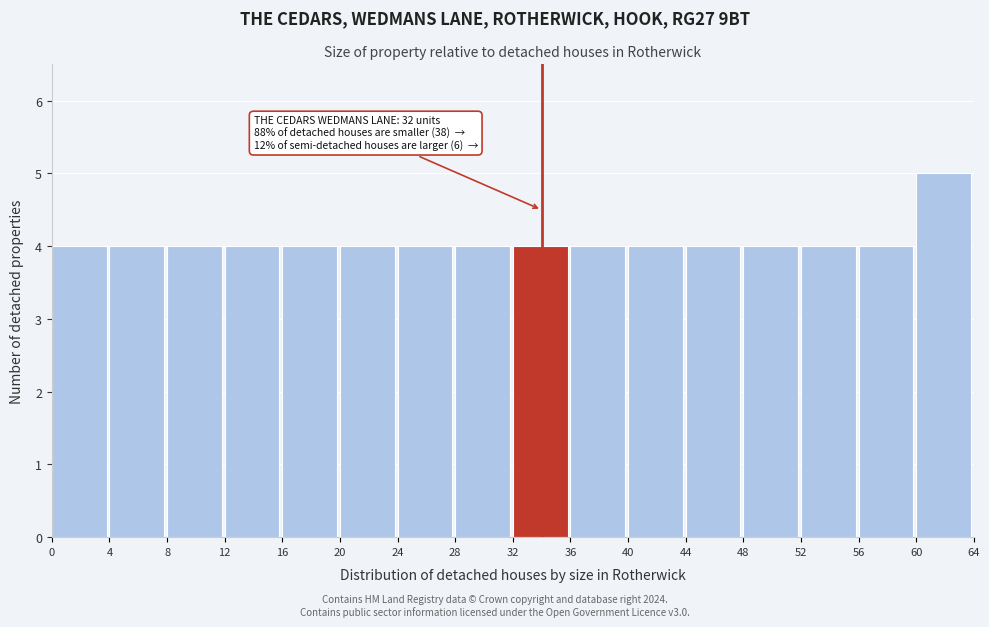

Over which range of the x-axis is the bar tallest?

60 to 64